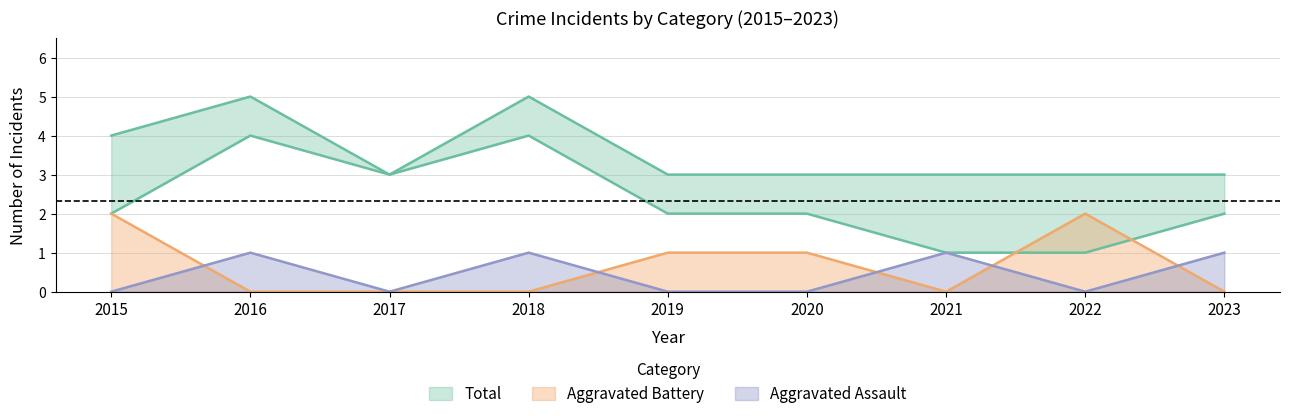

The Aggravated Battery series shows 2 at 2015. True or false?

True